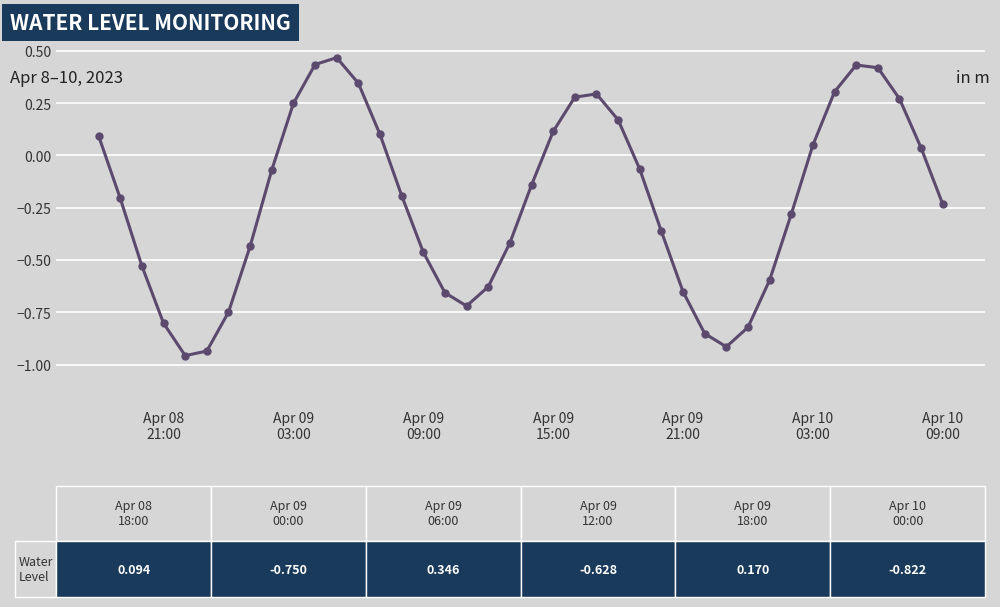

What is the difference between the maximum and second lowest values?

1.4